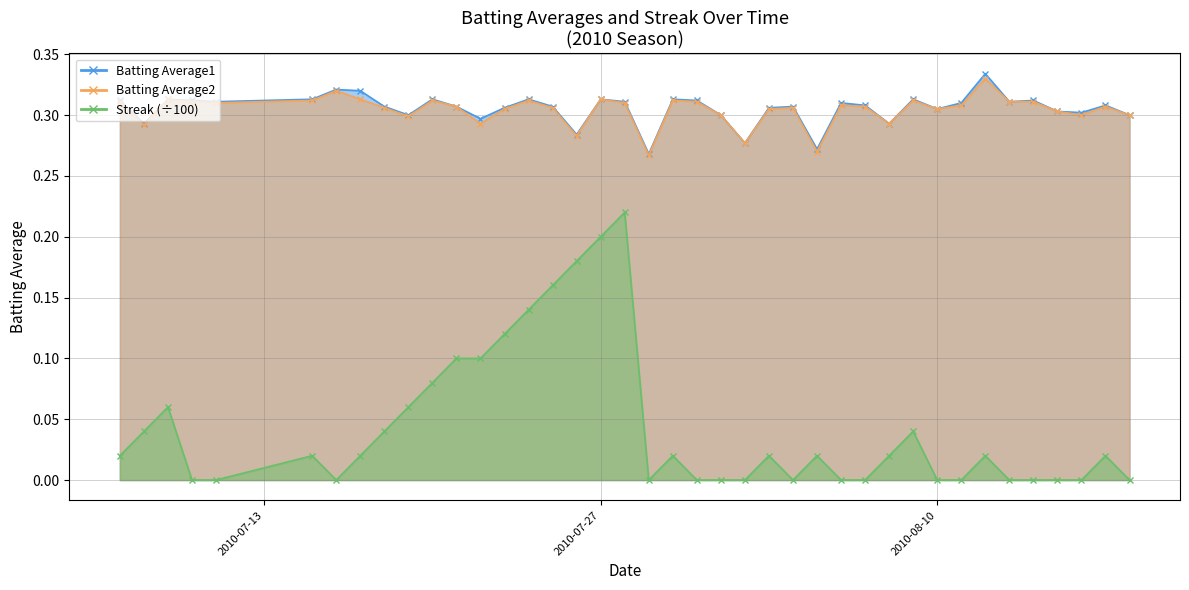

What is the value of the Batting Average2 point at the 39th from the left?

0.3